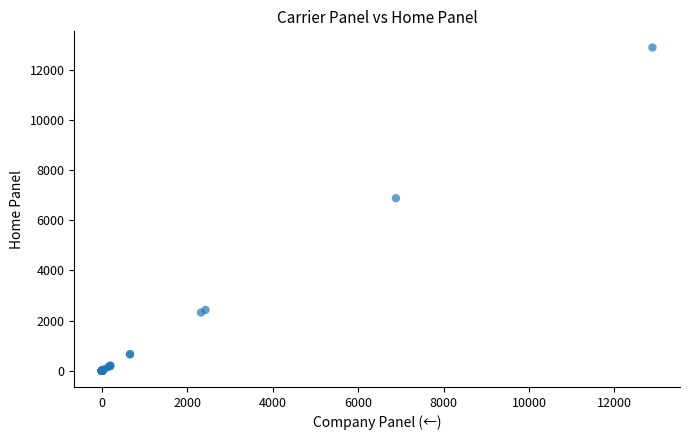

What Y value in the scatter plot is closest to 6445?

6884.1